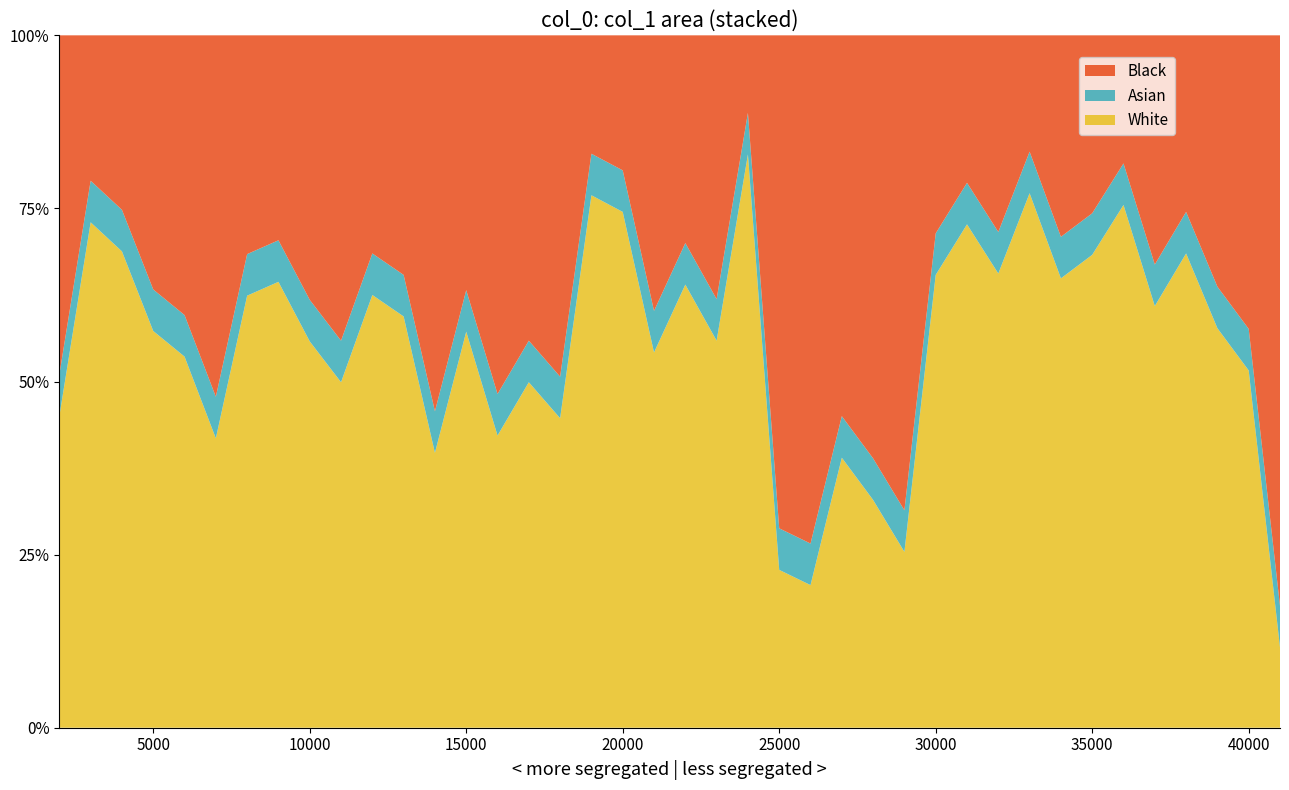

Reading right to left, extract all data points from this chart.

41000=0.1	40000=0.5	39000=0.6	38000=0.7	37000=0.6	36000=0.8	35000=0.7	34000=0.6	33000=0.8	32000=0.7	31000=0.7	30000=0.7	29000=0.3	28000=0.3	27000=0.4	26000=0.2	25000=0.2	24000=0.8	23000=0.6	22000=0.6	21000=0.5	20000=0.7	19000=0.8	18000=0.4	17000=0.5	16000=0.4	15000=0.6	14000=0.4	13000=0.6	12000=0.6	11000=0.5	10000=0.6	9000=0.6	8000=0.6	7000=0.4	6000=0.5	5000=0.6	4000=0.7	3000=0.7	2000=0.5